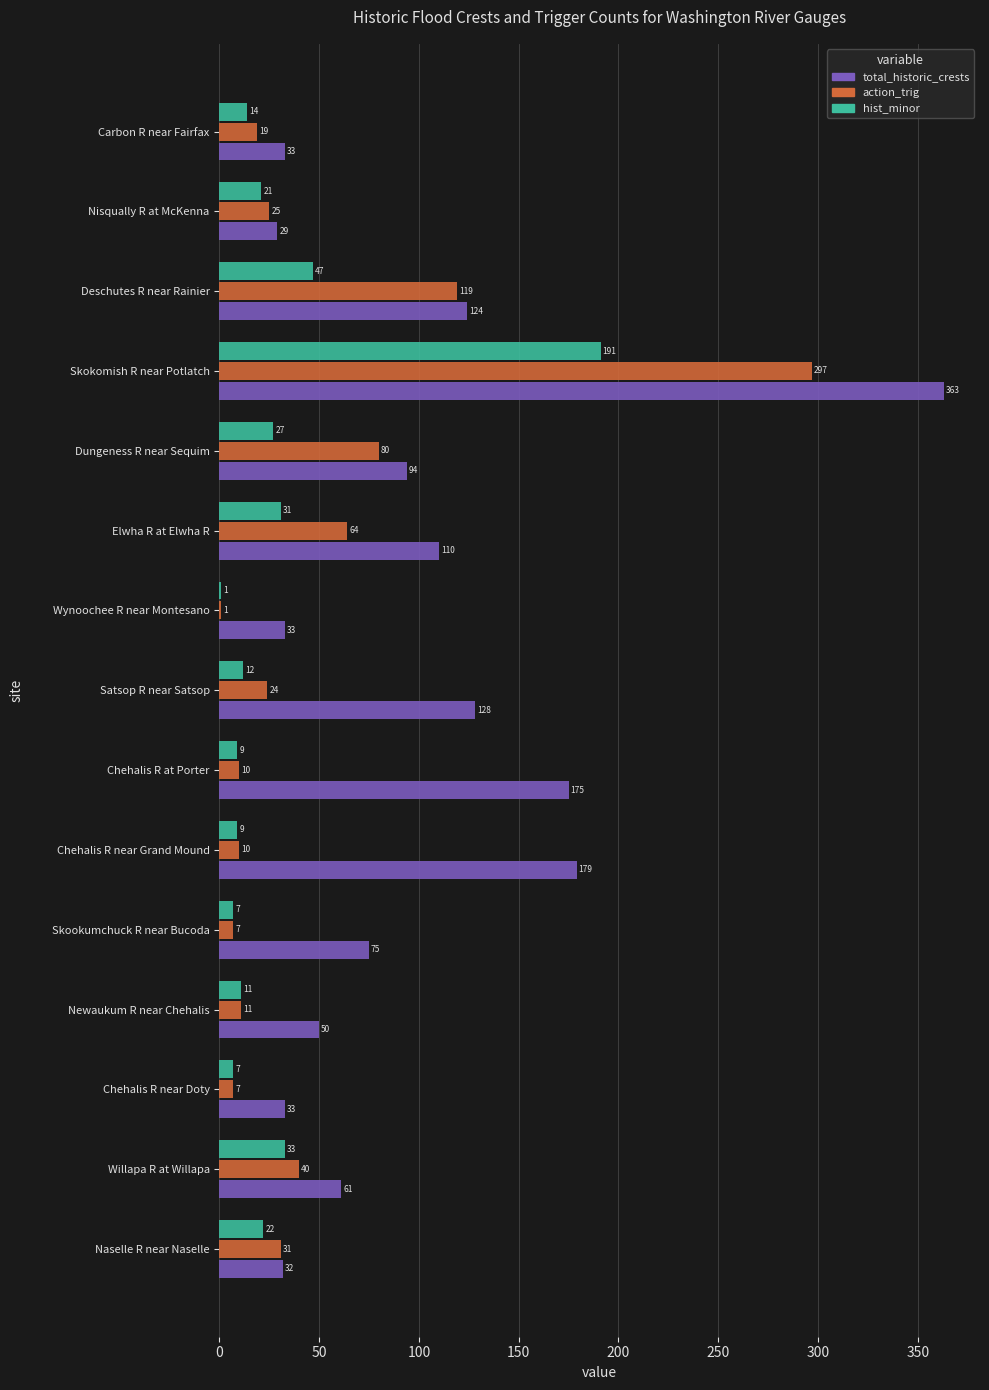

How many categories are shown in the chart?

15